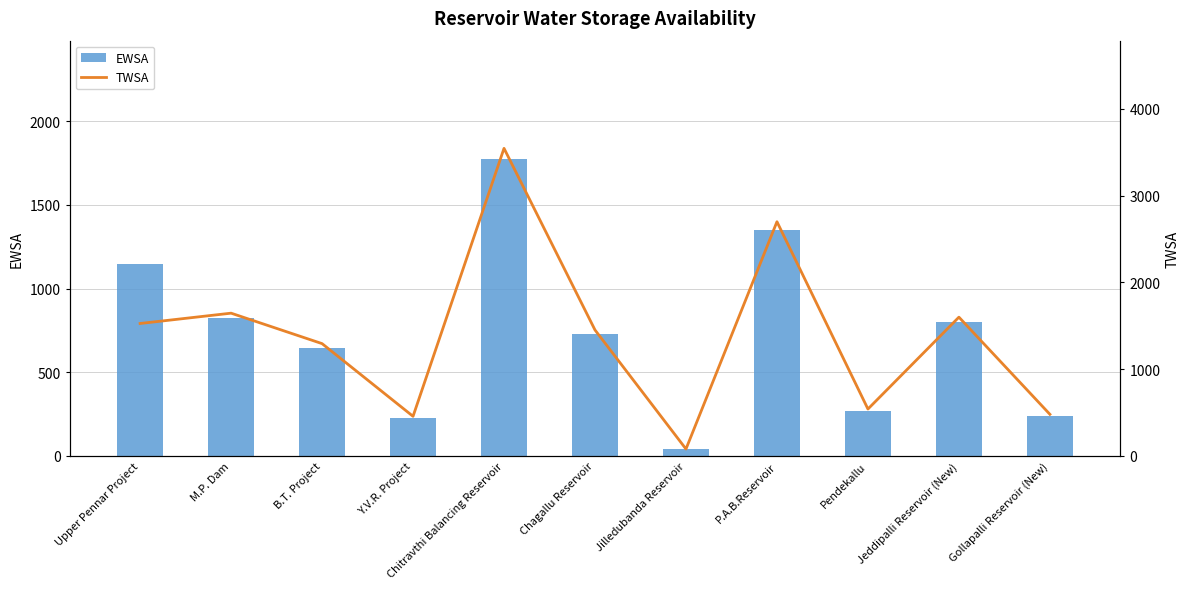

Between B.T. Project and P.A.B.Reservoir, which is larger?

P.A.B.Reservoir